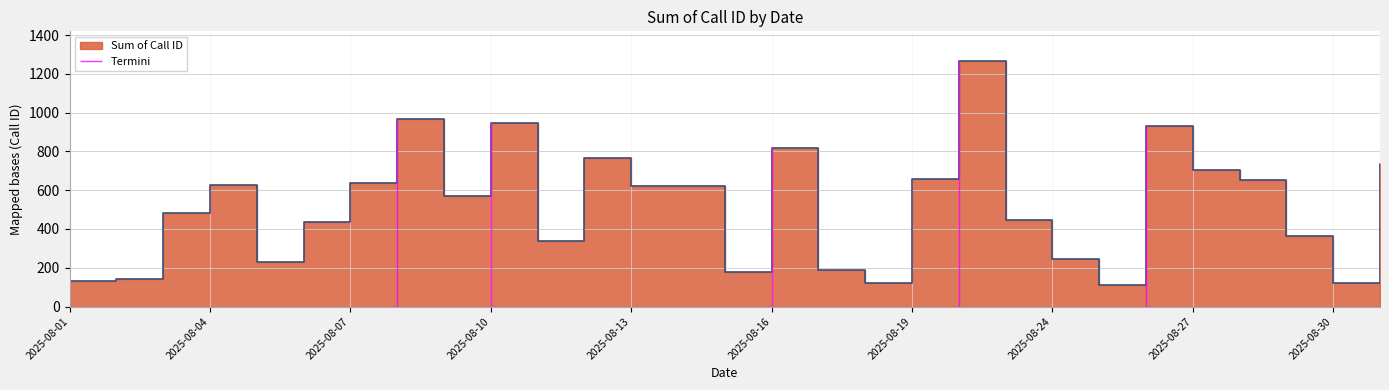

What is the sum of the values at 2025-08-05 and 2025-08-30?

349